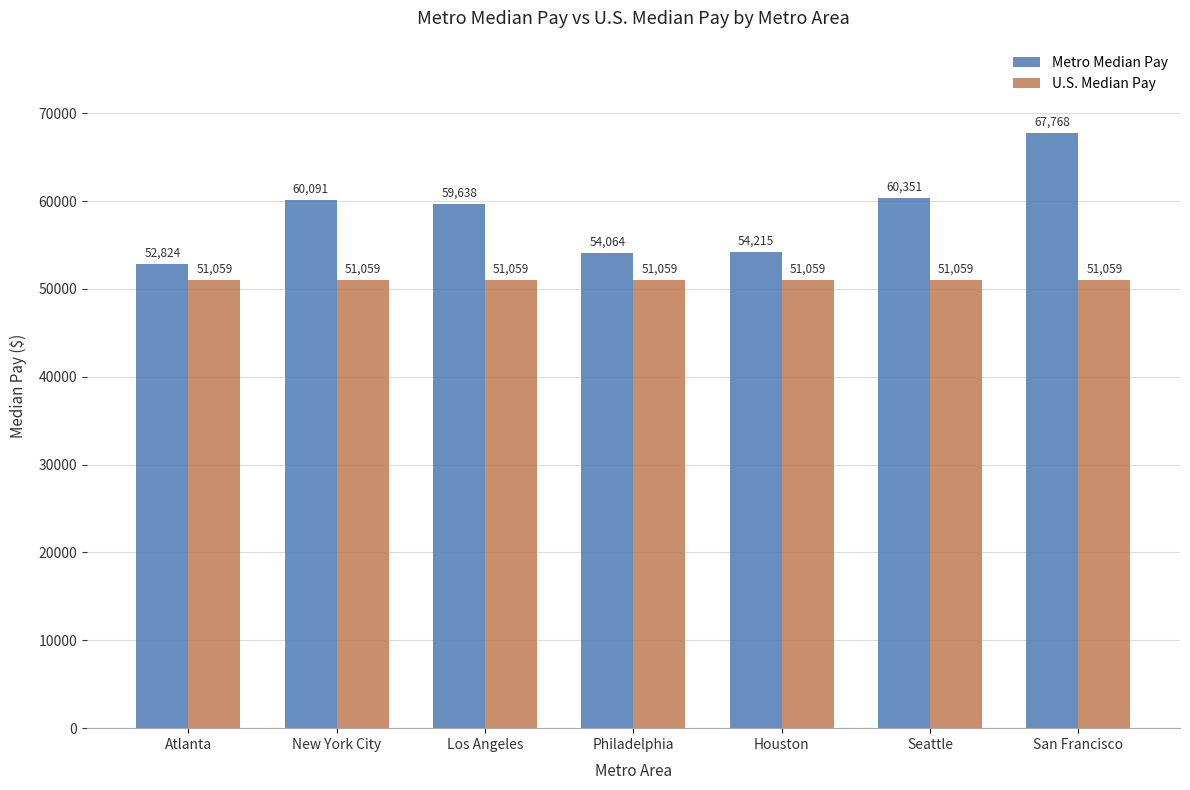

Which series has the largest range (max minus min)?

Metro Median Pay